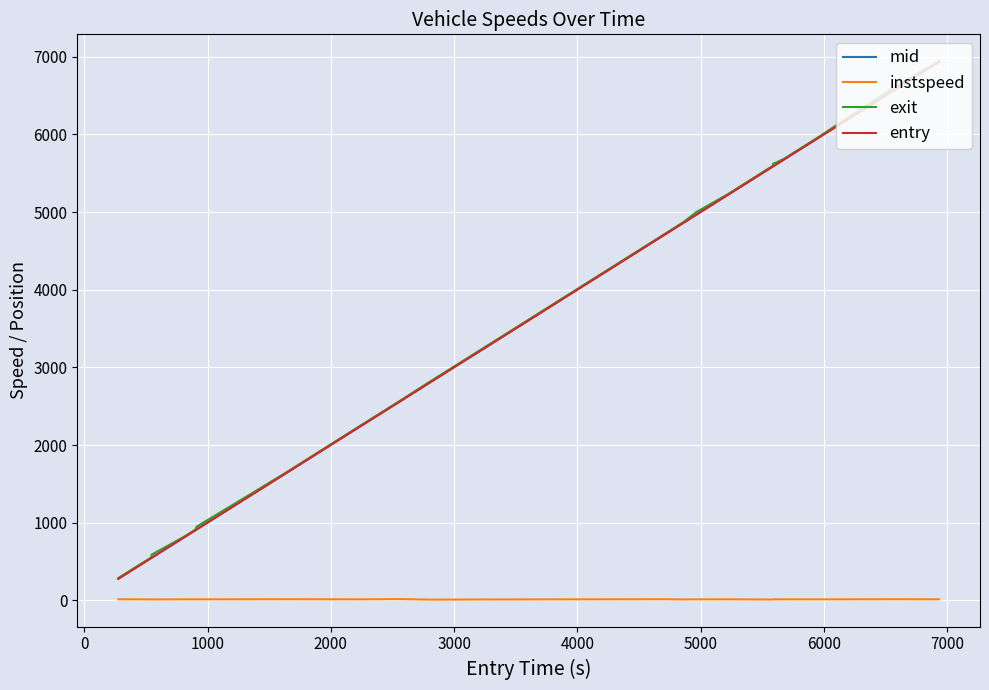

What is the average value of the exit series?

3310.6